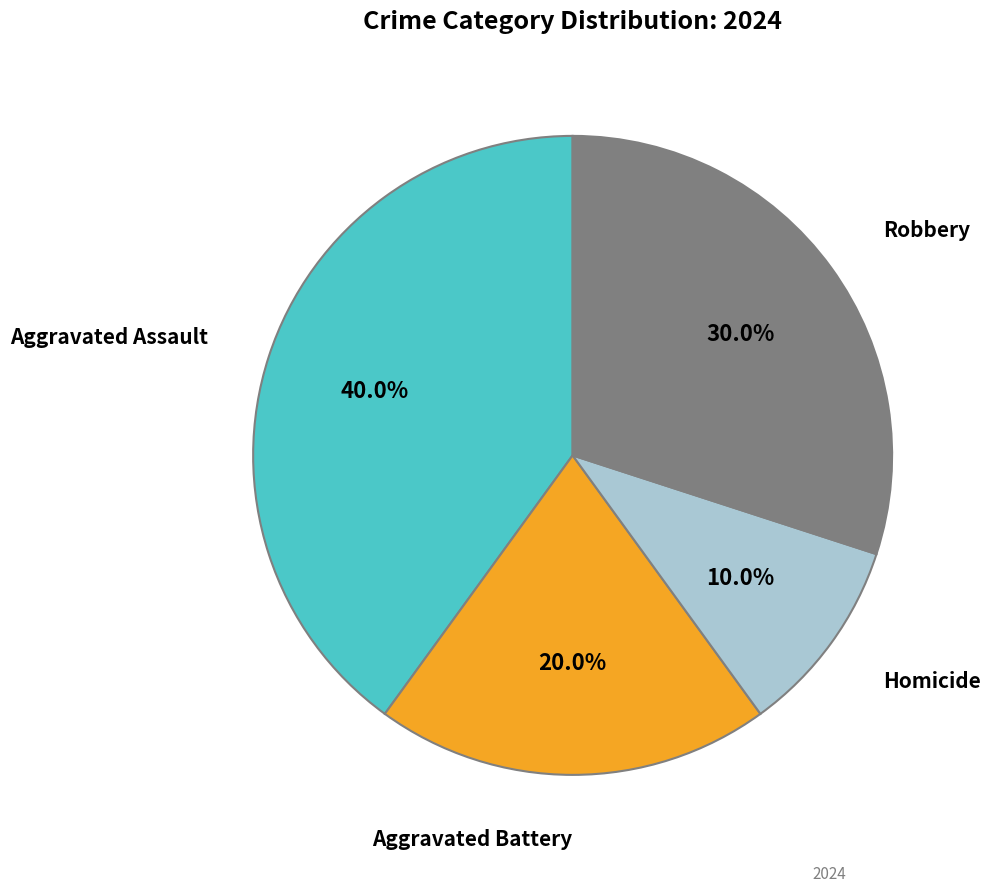

Is there any slice that represents more than half of the pie?

No